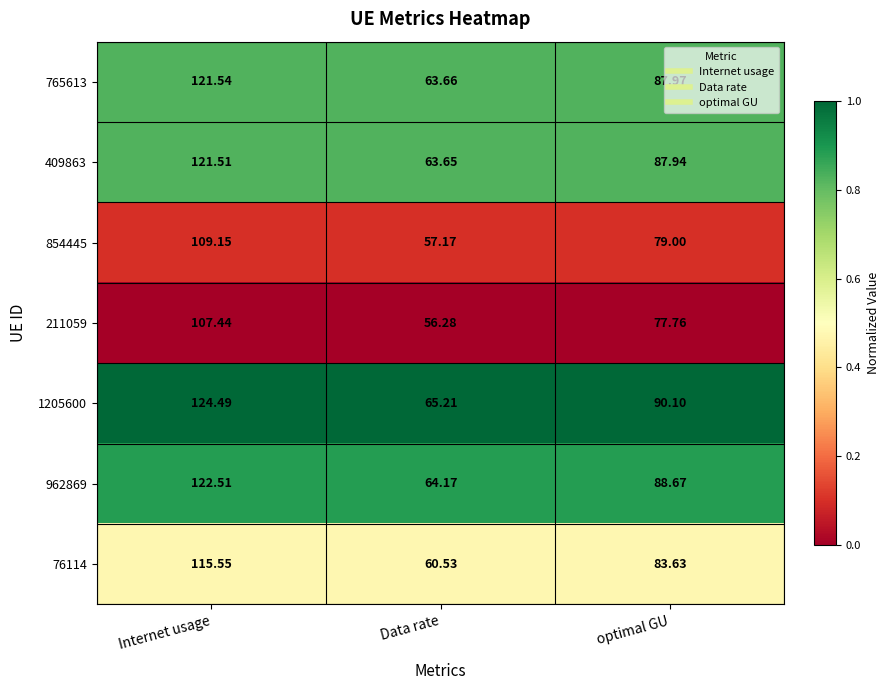

Where is 765613 nearest to the value 92?

optimal GU